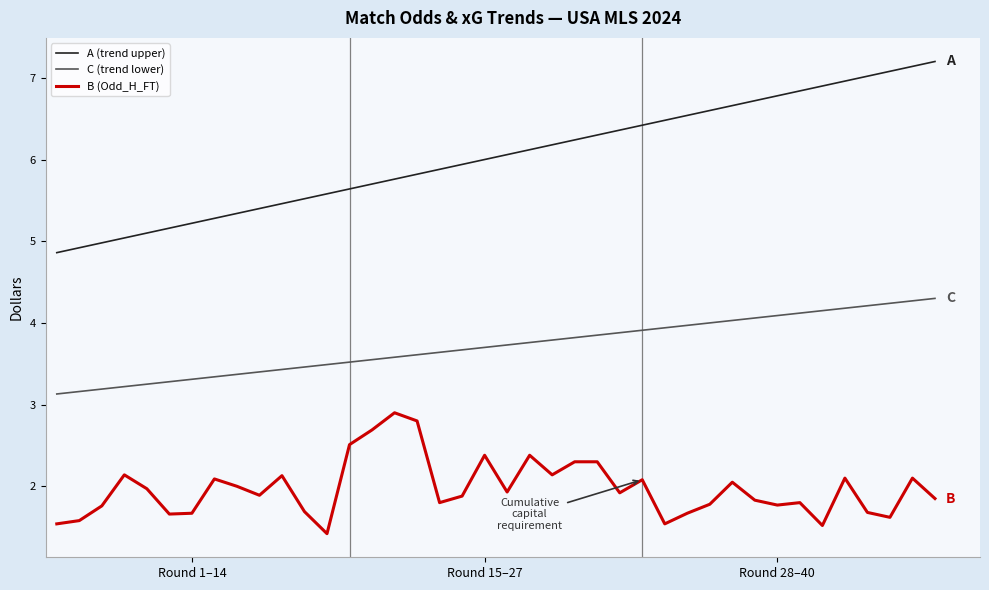

True or false: C (trend lower) and A (trend upper) intersect in this chart.

False